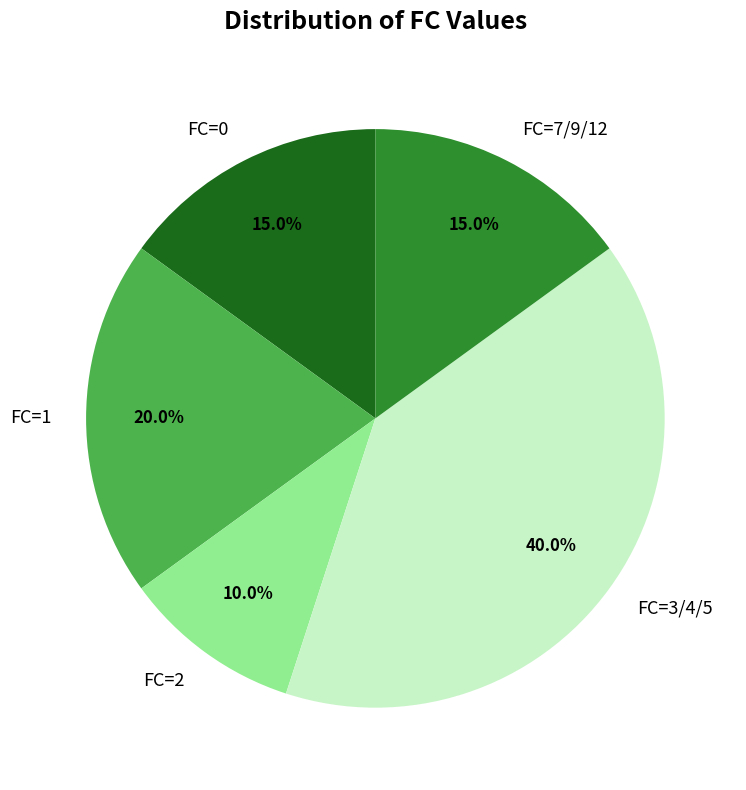

Approximately how many times larger is the value at FC=1 compared to FC=0?

1.3